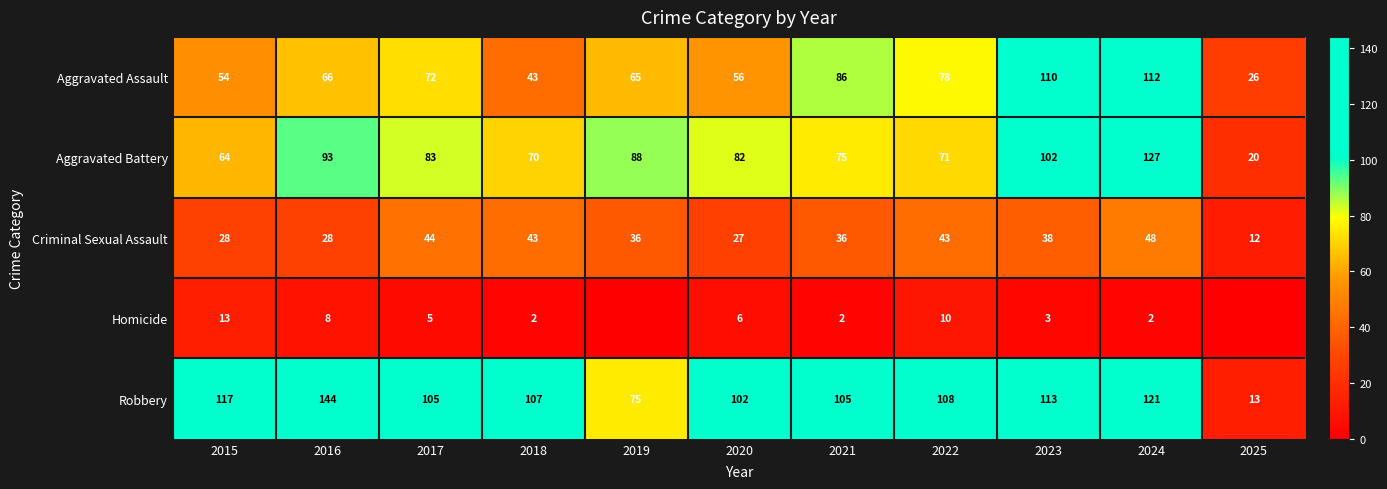

How many distinct data groups are displayed?

5